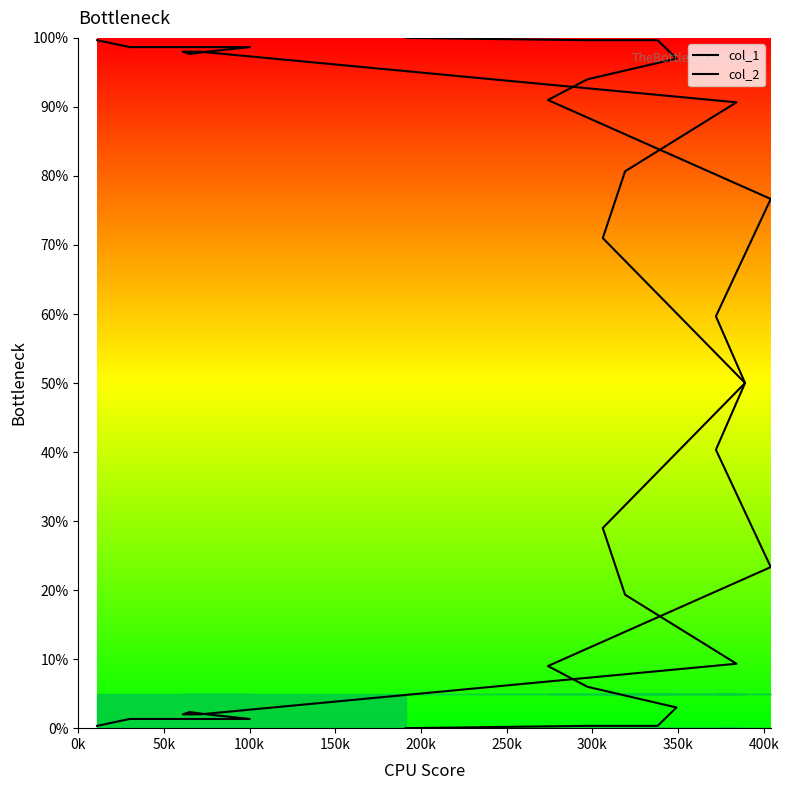

What is the difference between the col_1 values at 200k and 400k?

17.0